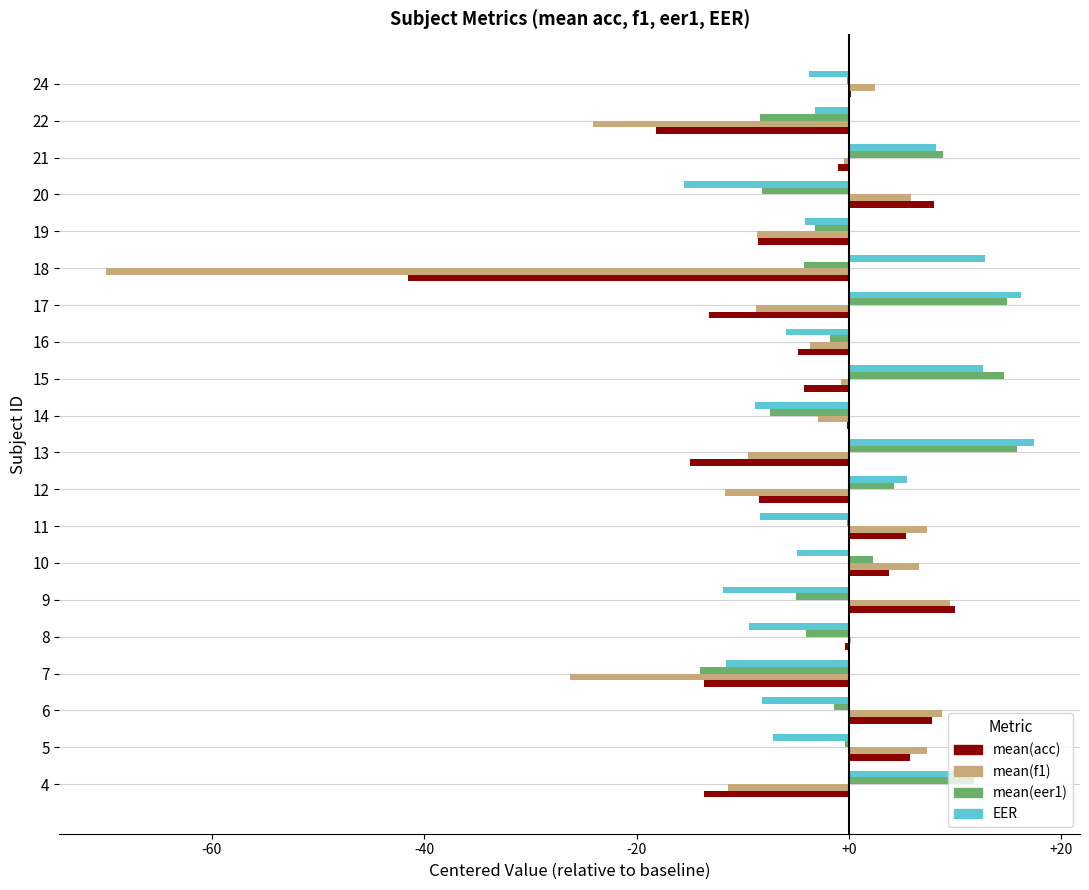

What is the sum of the EER values at 9 and 10?

-16.7